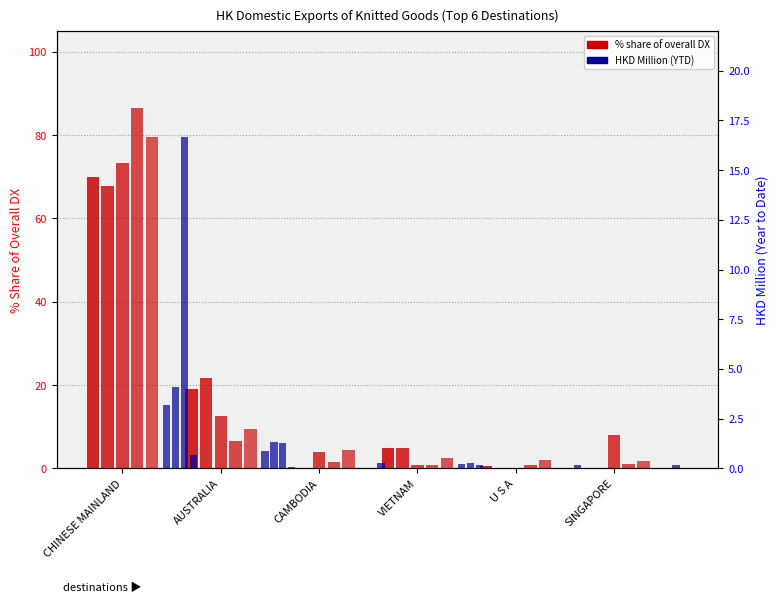

Rank the series at CHINESE MAINLAND from lowest to highest value.

201812_% Share, 201712_% Share, 201903_% Share, 202003_% Share, 201912_% Share